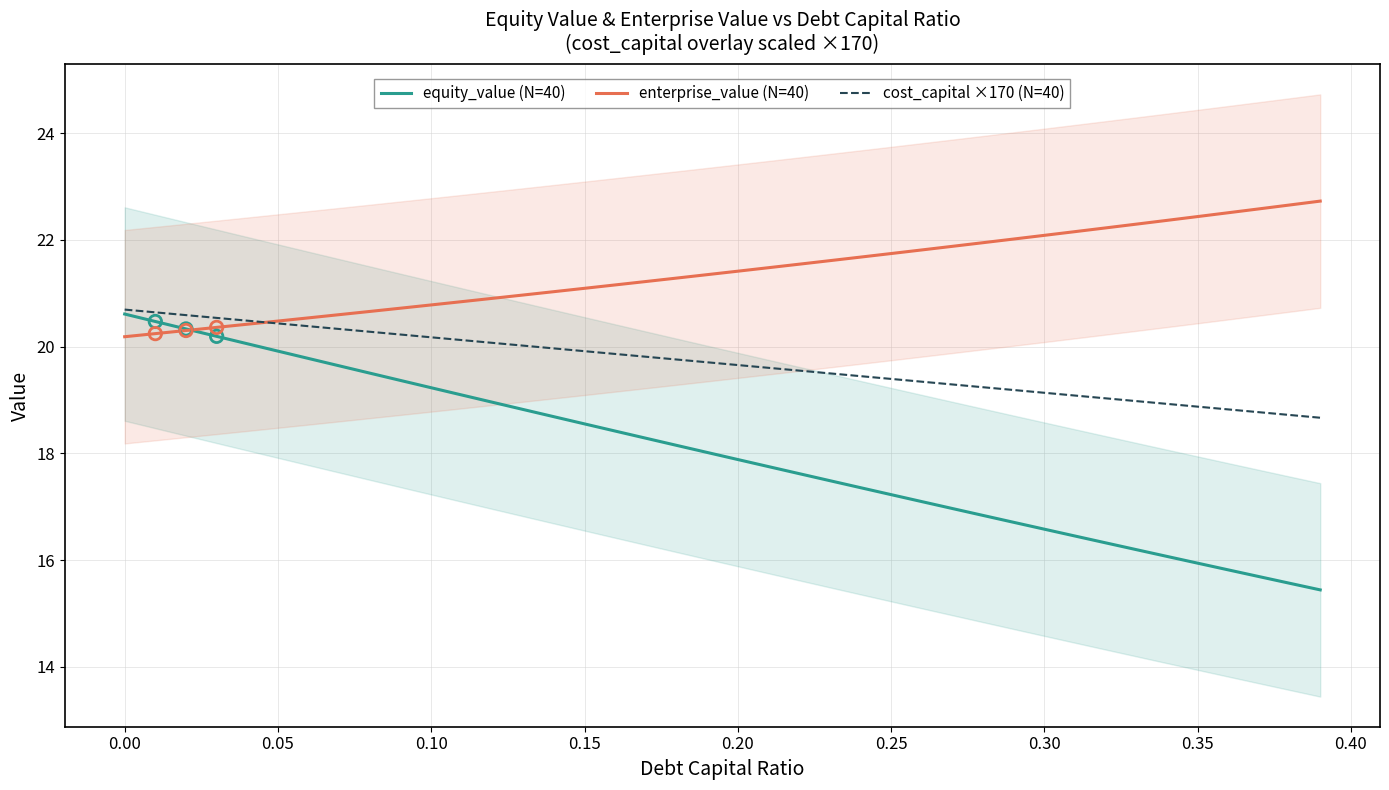

Which series has the widest spread of Y values?

equity_value (N=40)